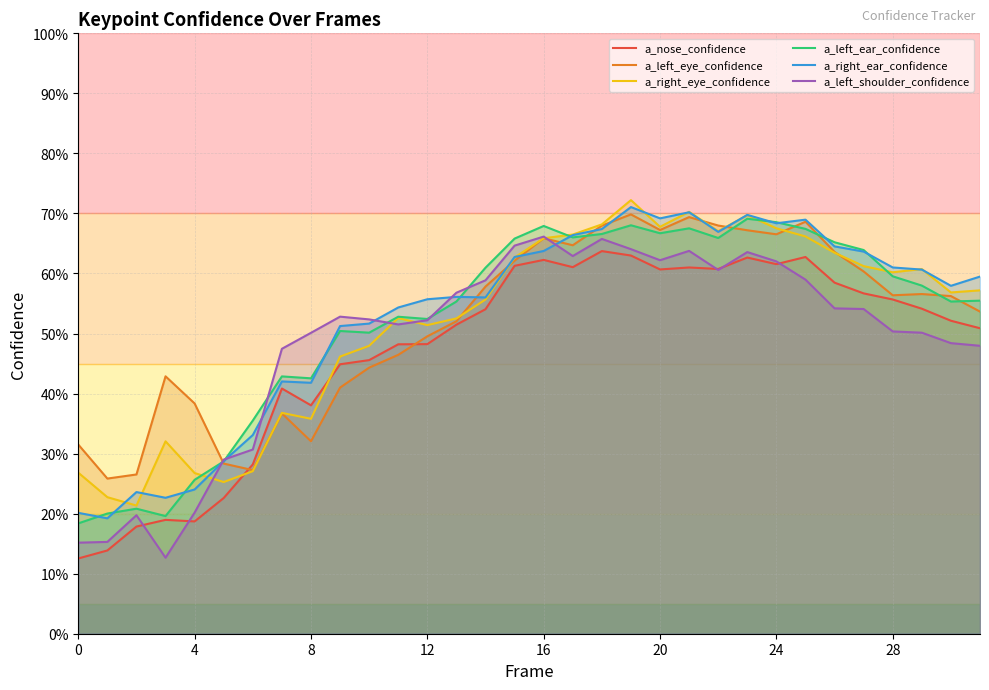

How many categories are shown in the chart?

32